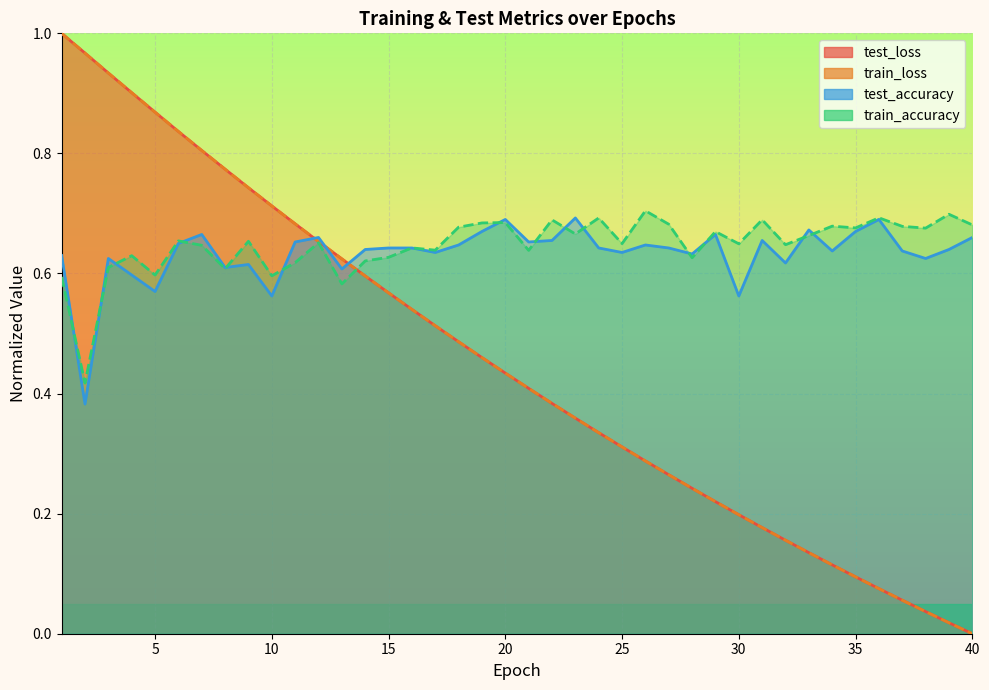

What is the average value of the train_accuracy series?

0.6